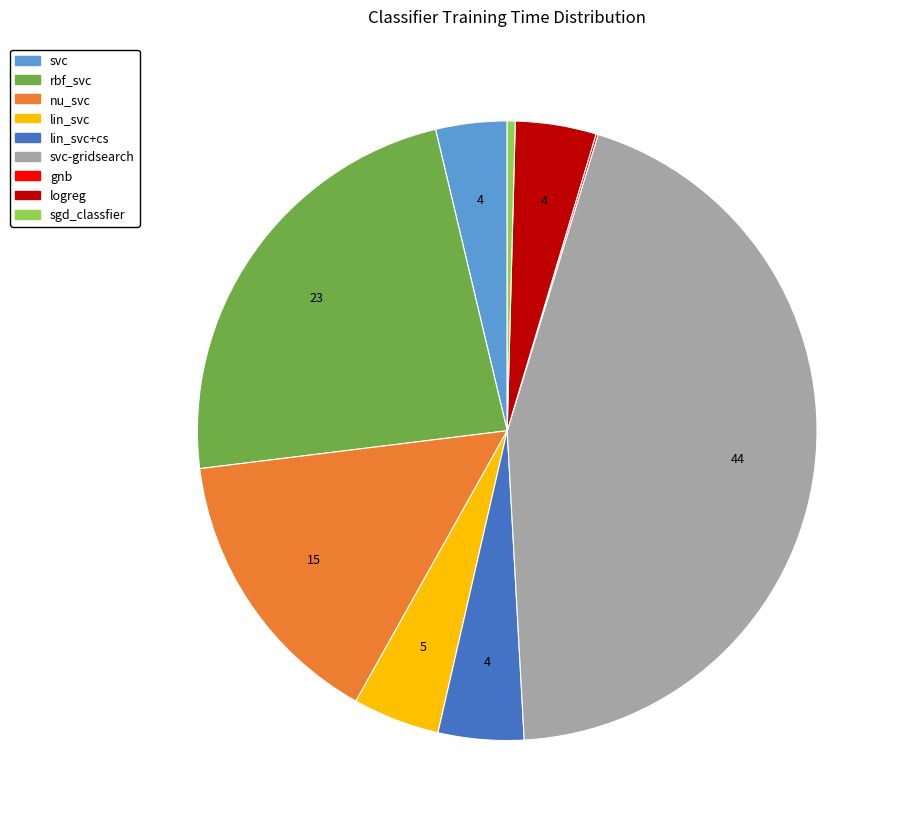

Does any single category account for the majority?

No